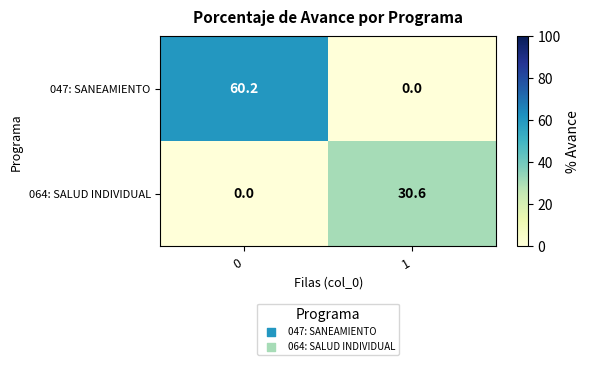

What is the difference between the highest and lowest values at 1?

30.6